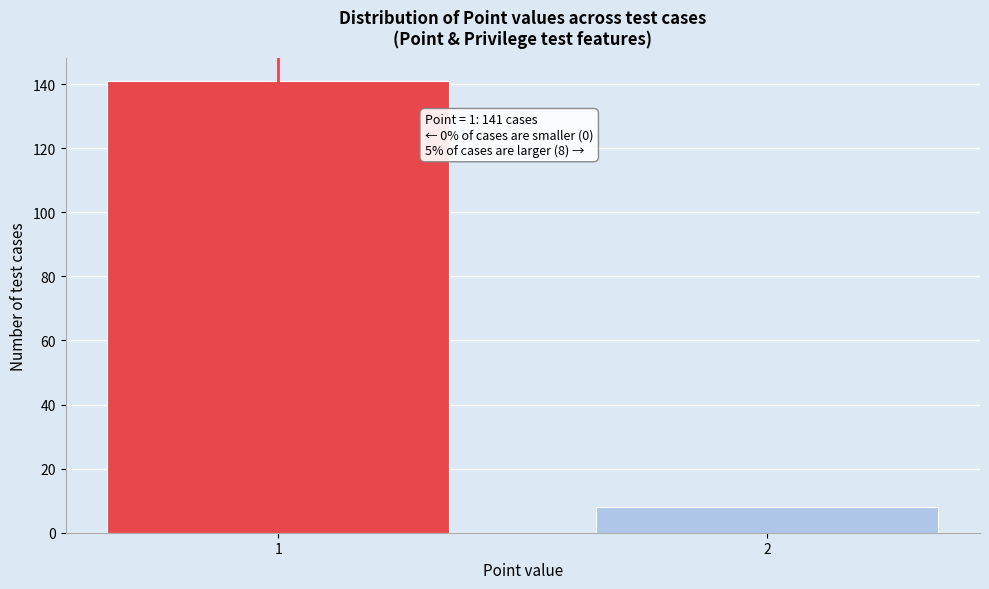

Reading left to right, extract all data points from this chart.

141	8